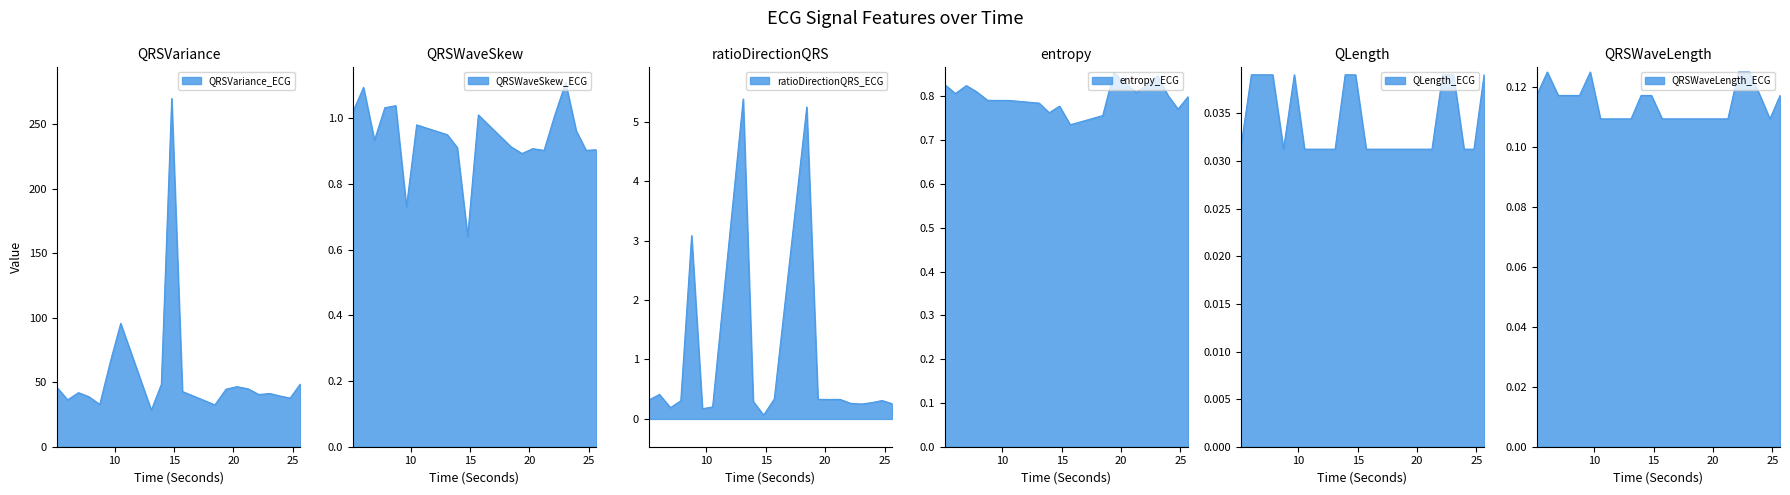

Does the chart have visible grid lines?

No